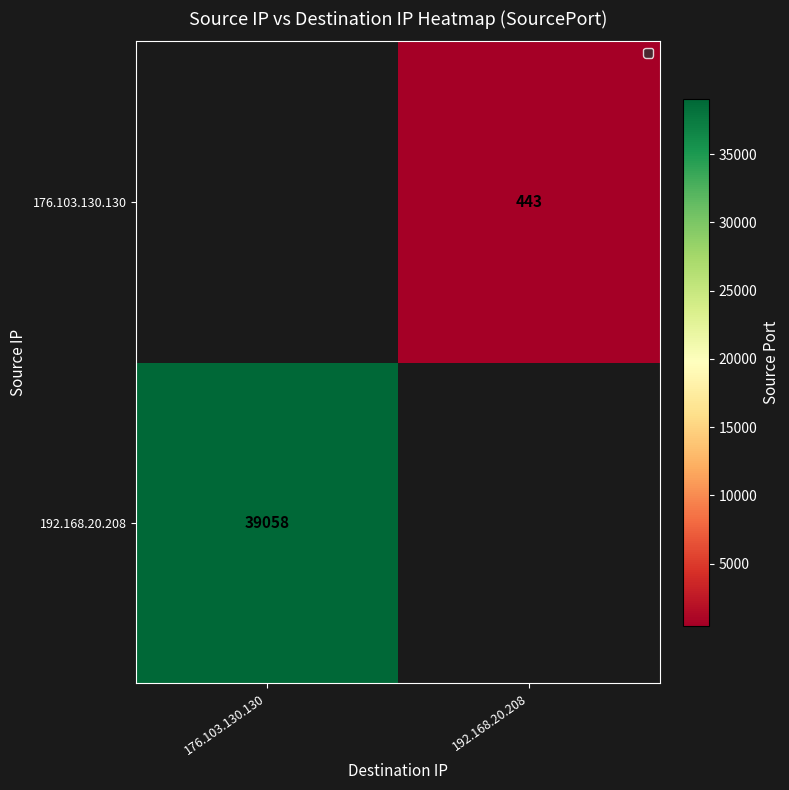

How many series are shown in this chart?

2